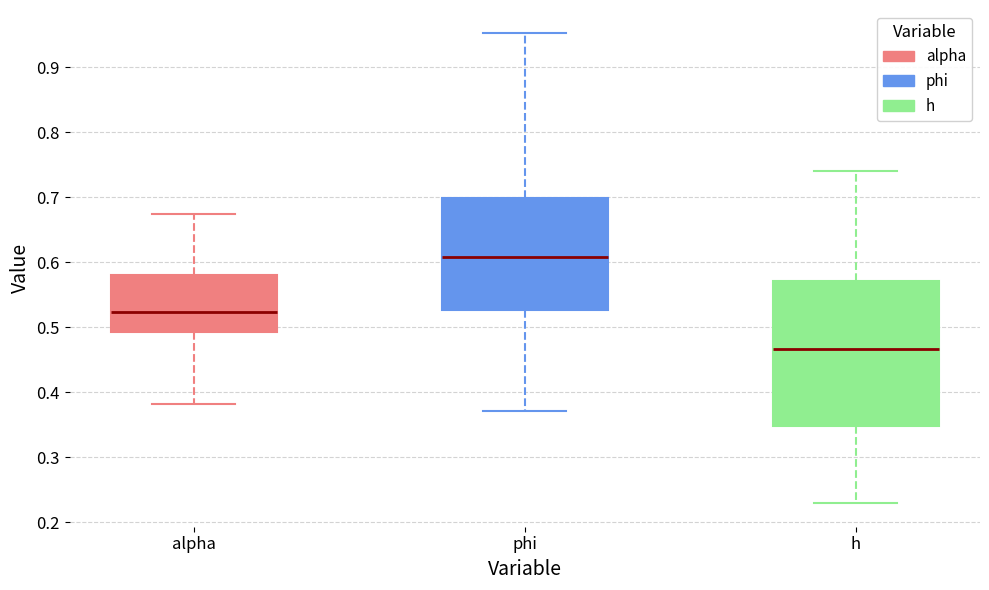

Reading left to right, transcribe this box plot: for each box, give where its median line is, the range the box spans, and where its two whiskers end, as read against the y-axis. The values are not printed on the chart, so give them approximately, as read against the axis.

alpha: median 0.52, box 0.49 to 0.58, whiskers 0.38 to 0.67
phi: median 0.61, box 0.53 to 0.70, whiskers 0.37 to 0.95
h: median 0.47, box 0.35 to 0.57, whiskers 0.23 to 0.74